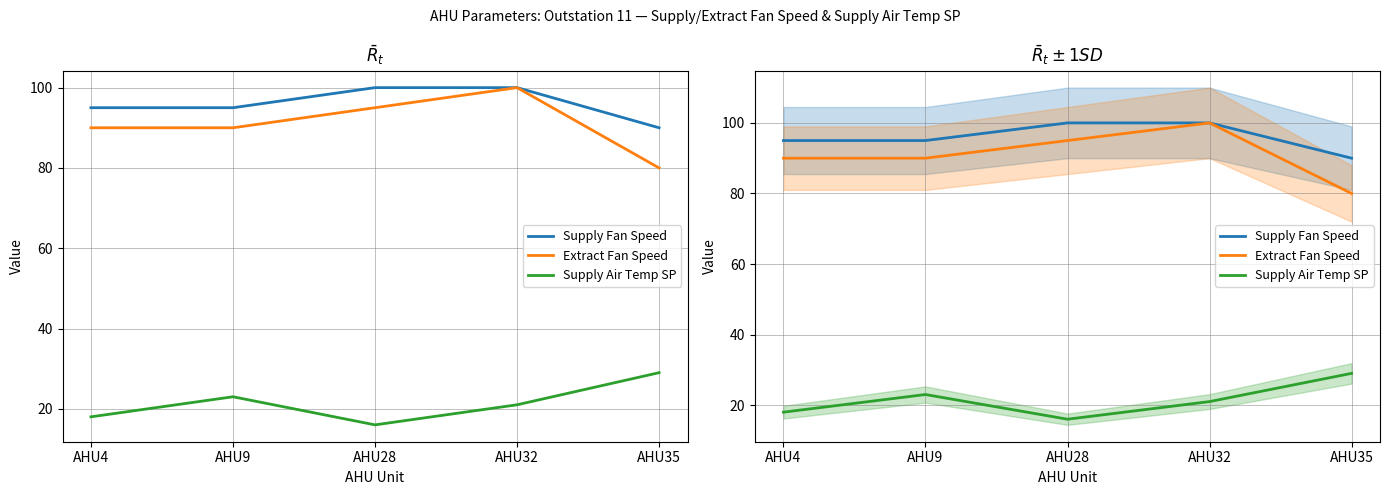

At which category does the chart reach its minimum across all series?

AHU28